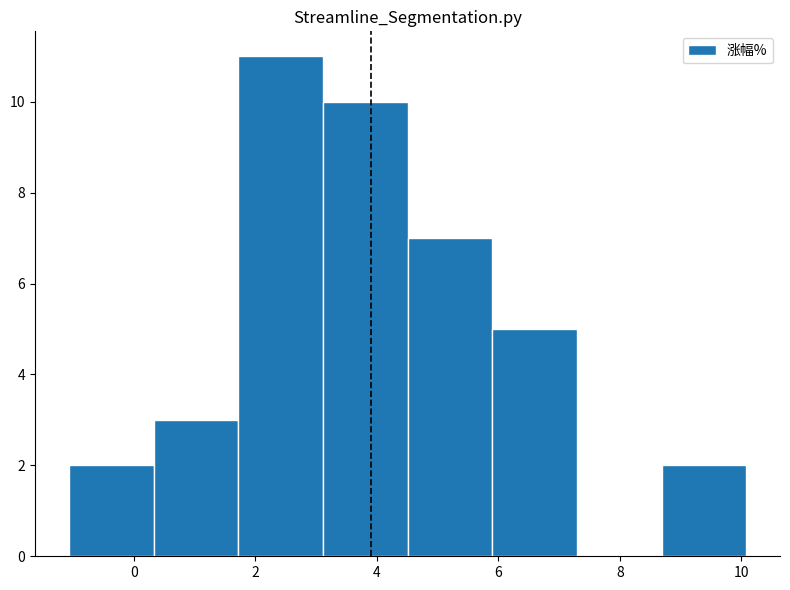

Which range on the x-axis has the tallest bar?

1.8 to 3.2